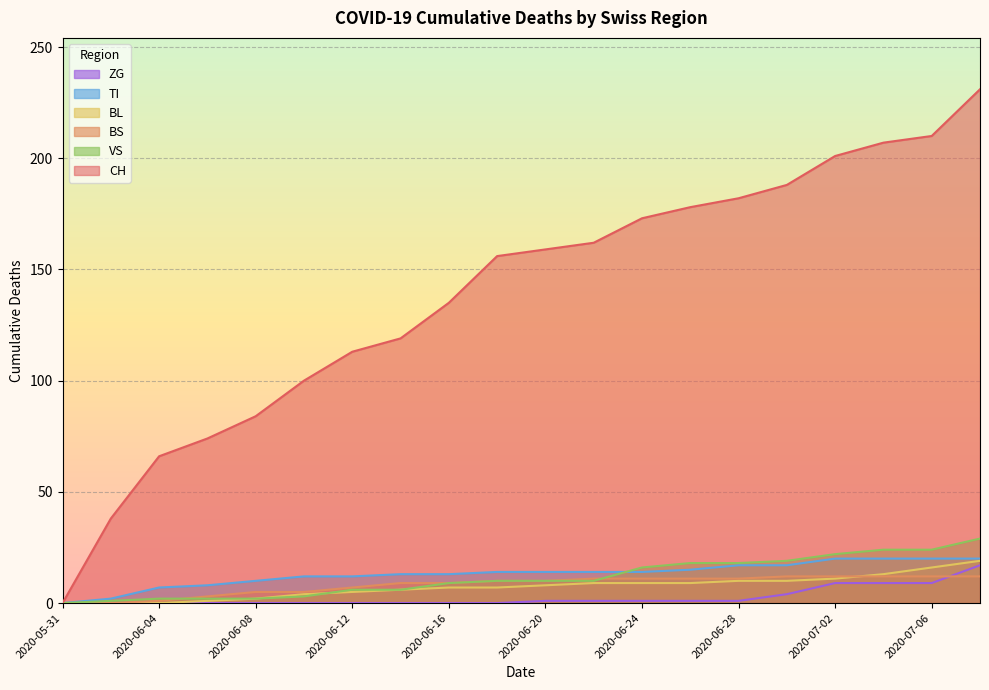

How many data points in BS are above 10?

9